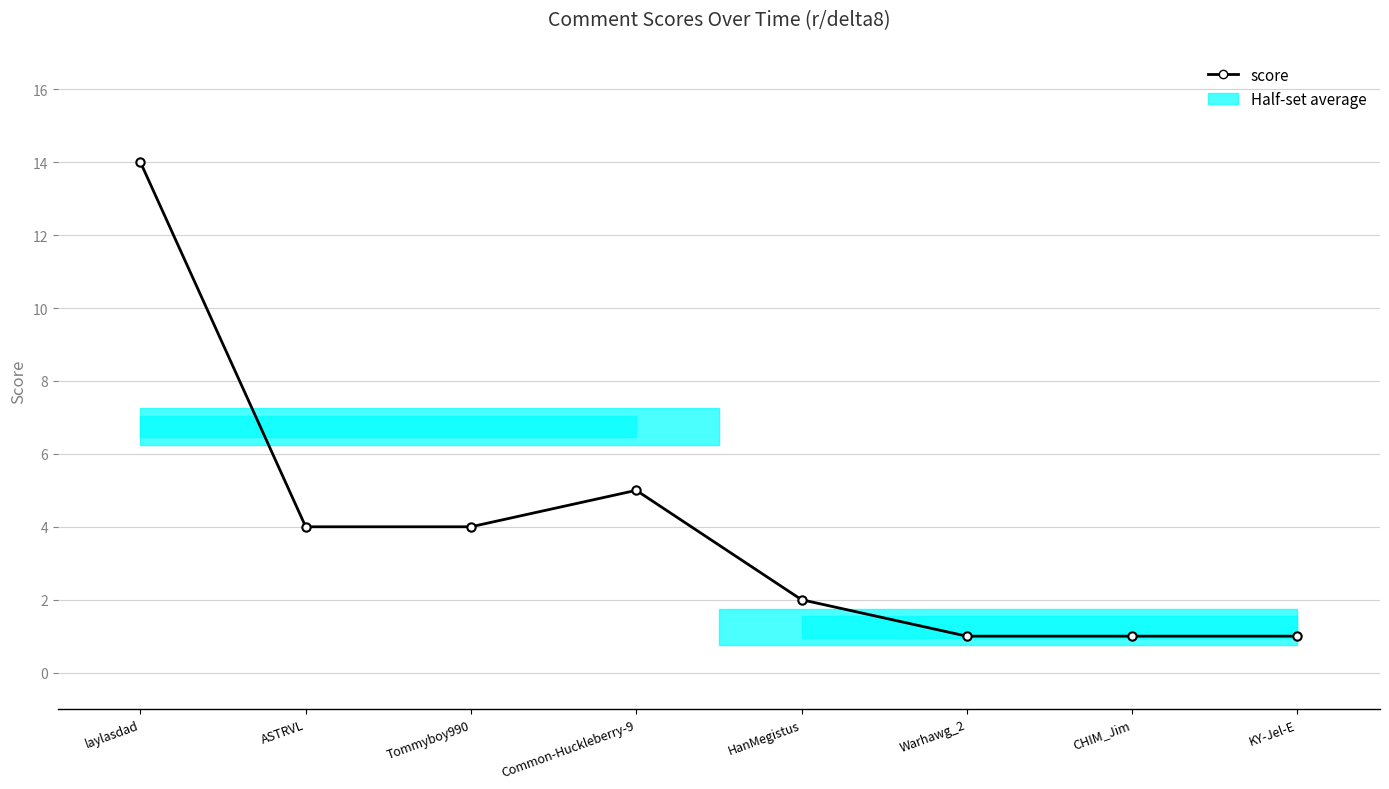

True or false: there are more than 1 points higher than both neighbors.

False